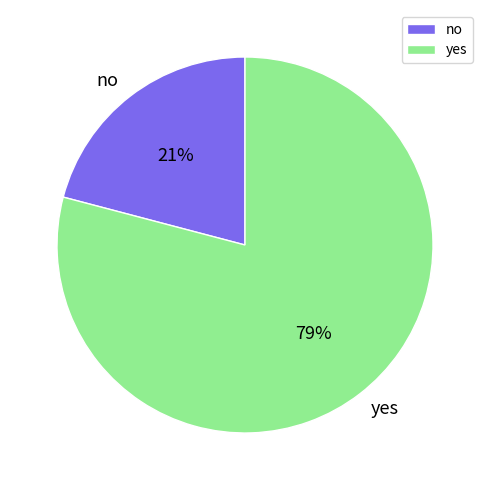

Which category has the smallest portion of the pie?

no